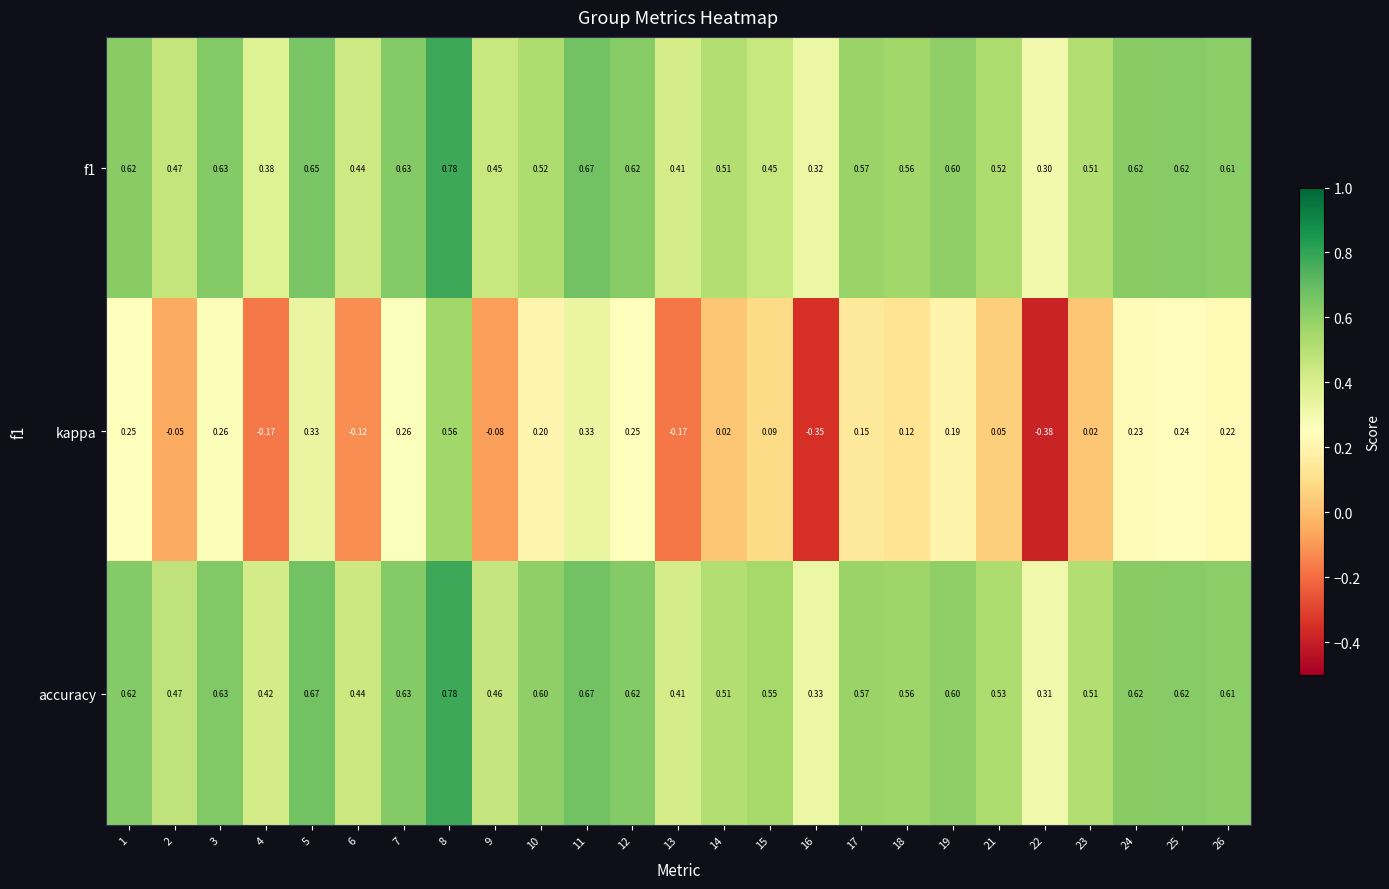

Which series has the widest spread of values?

kappa